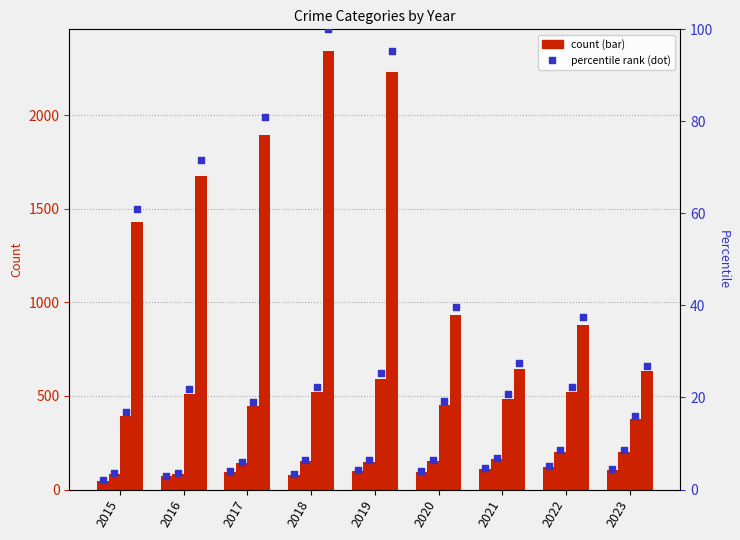

At how many categories does at least one series exceed 525?

9